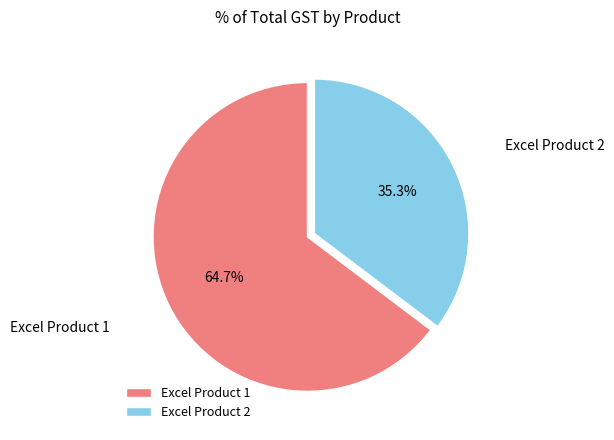

Which has a higher value, Excel Product 1 or Excel Product 2?

Excel Product 1